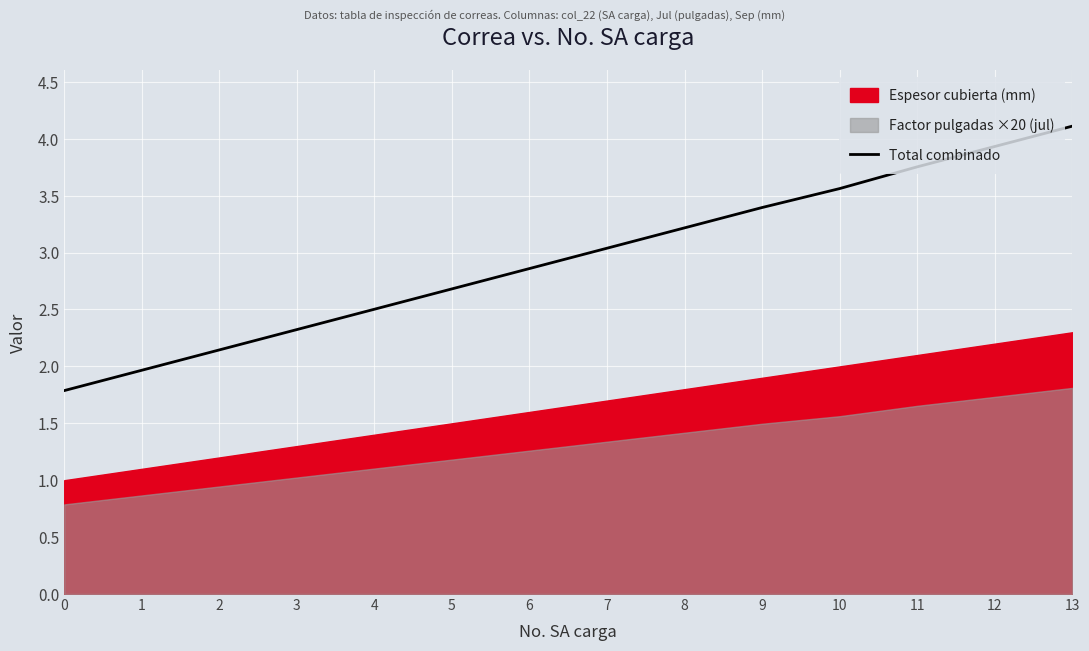

Which category has the highest value in the Total combinado series?

13